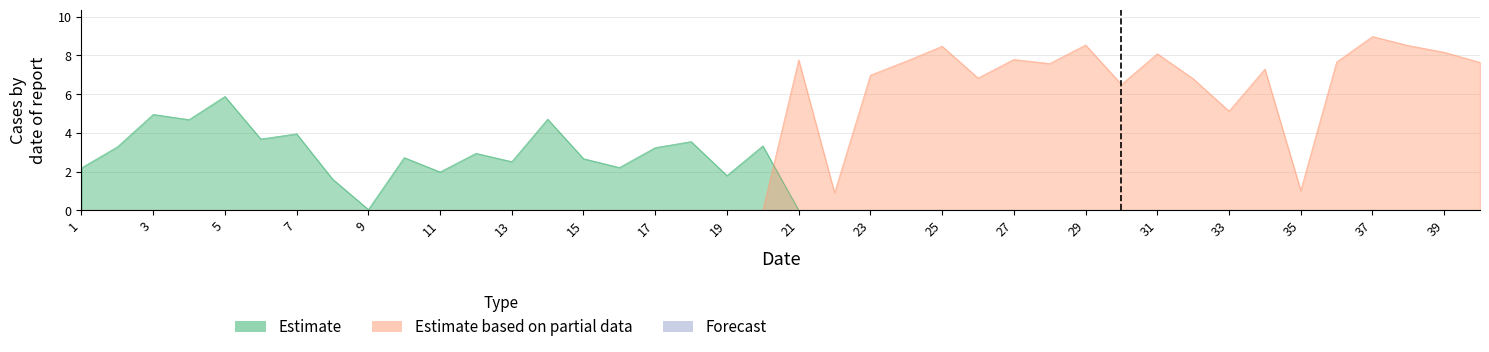

List the labels in order of Estimate value, smallest first.

21, 22, 23, 24, 25, 26, 27, 28, 29, 30, 31, 32, 33, 34, 35, 36, 37, 38, 39, 40, 9, 8, 19, 11, 1, 16, 13, 15, 10, 12, 17, 2, 20, 18, 6, 7, 4, 14, 3, 5